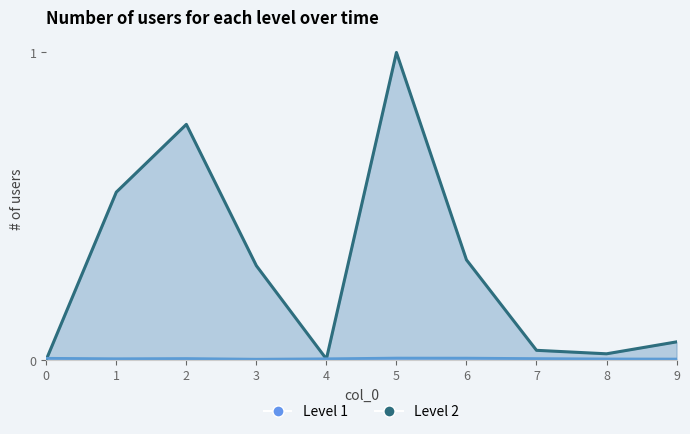

Where is the first local minimum for Level 1?

1